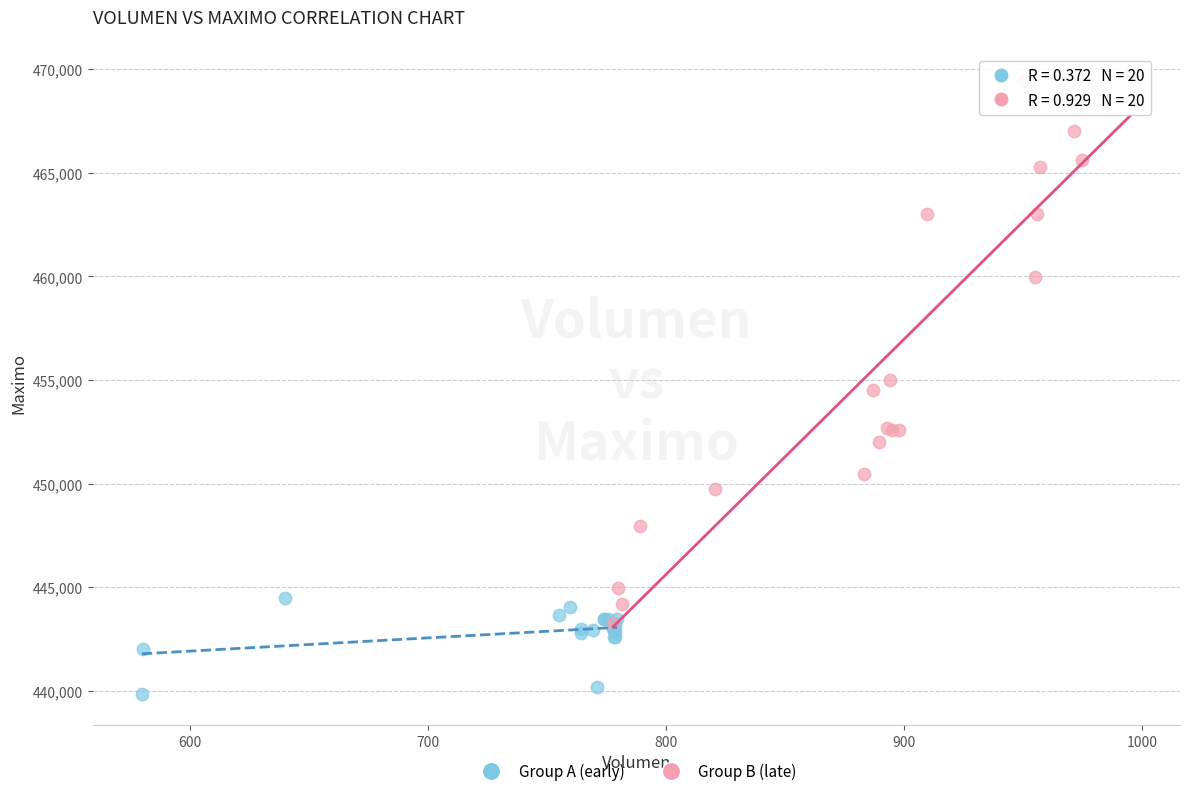

What are all the series names shown in the legend?

Group A (early), Group B (late)